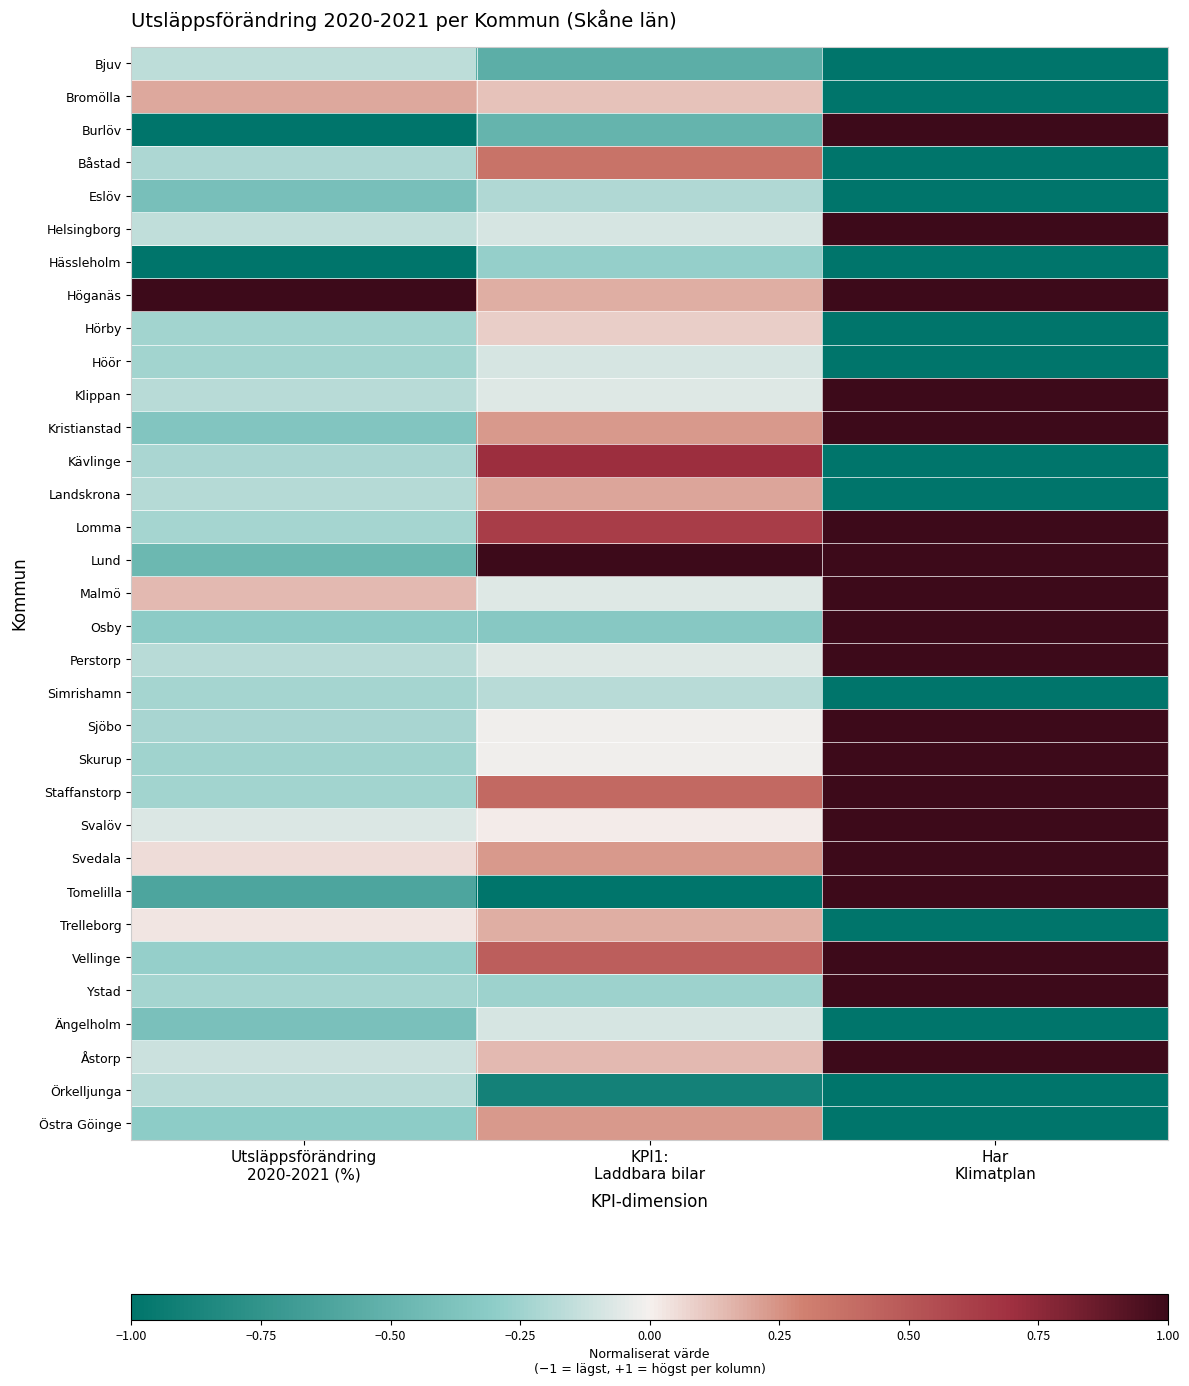

How many series are shown in this chart?

33